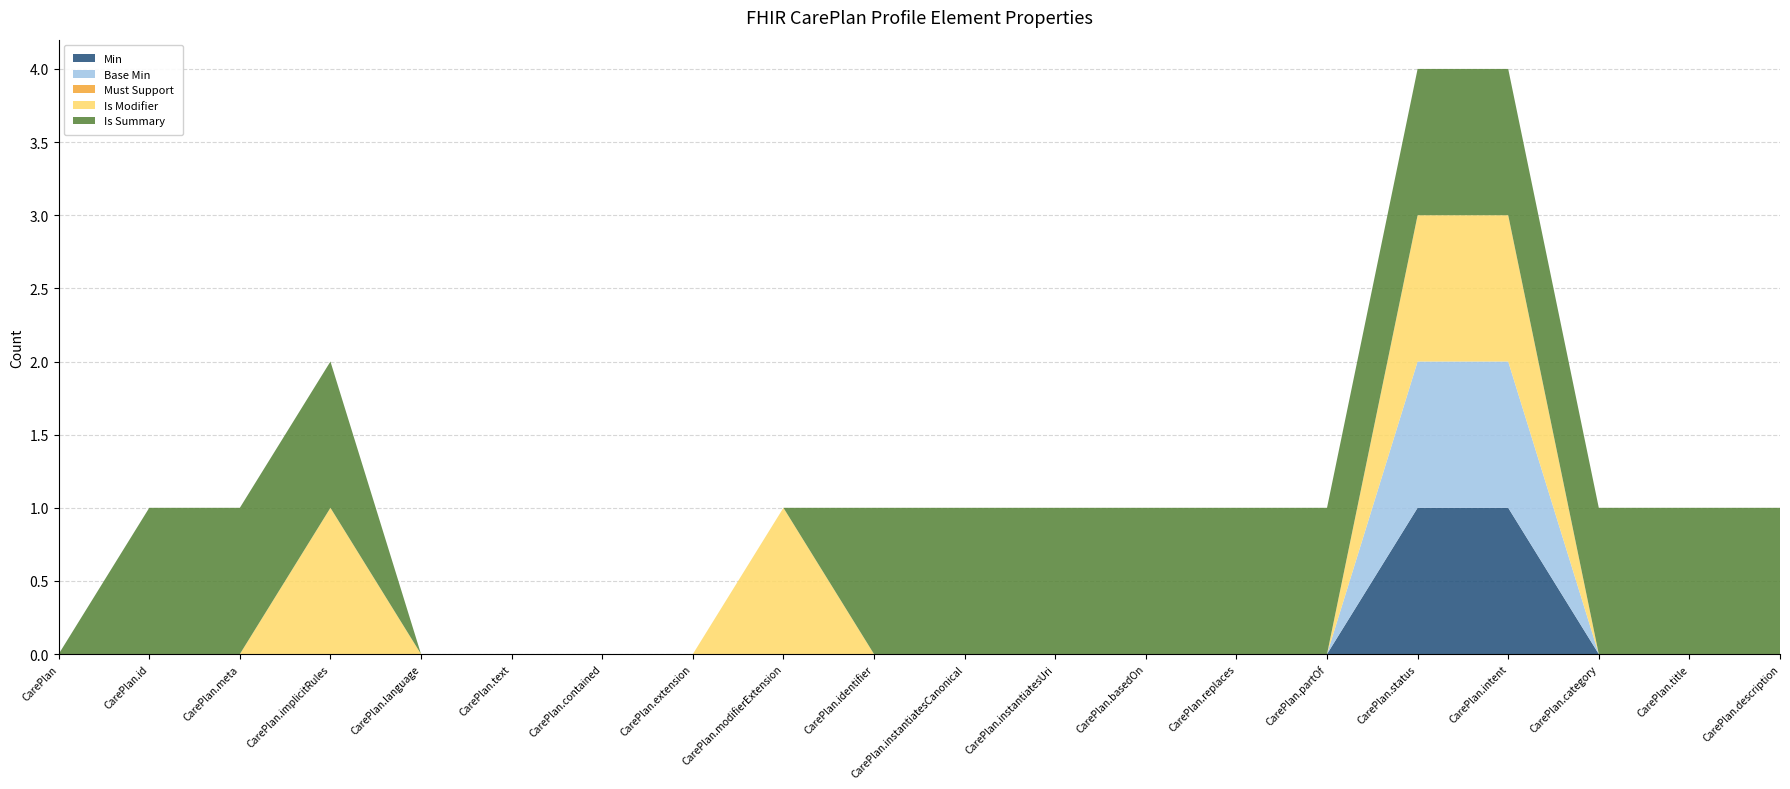

Reading right to left, list all the values displayed in this chart.

Min: 0	0	0	1	1	0	0	0	0	0	0	0	0	0	0	0	0	0	0	0
Base Min: 0	0	0	1	1	0	0	0	0	0	0	0	0	0	0	0	0	0	0	0
Must Support: 0	0	0	0	0	0	0	0	0	0	0	0	0	0	0	0	0	0	0	0
Is Modifier: 0	0	0	1	1	0	0	0	0	0	0	1	0	0	0	0	1	0	0	0
Is Summary: 1	1	1	1	1	1	1	1	1	1	1	0	0	0	0	0	1	1	1	0